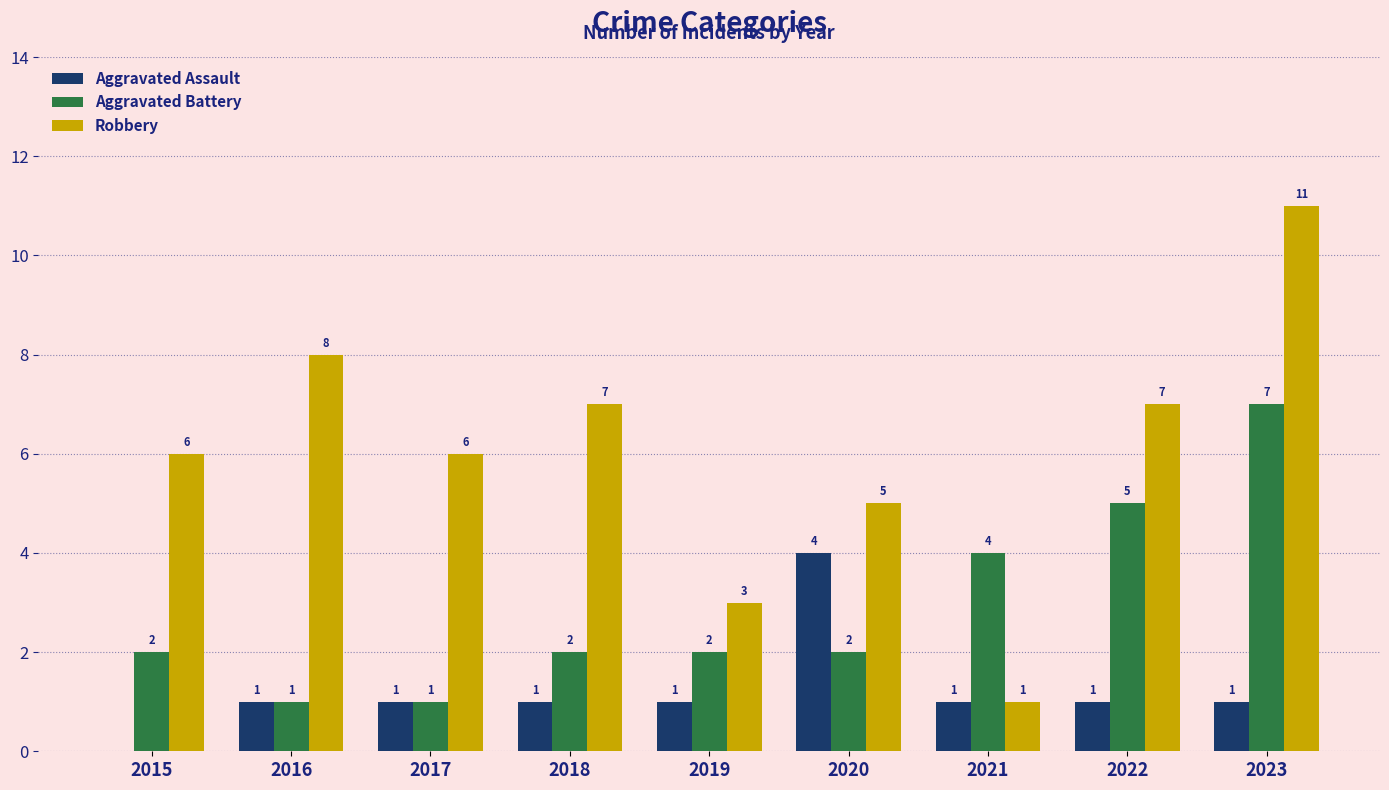

True or false: Aggravated Assault has a value of 1 at 2021.

True